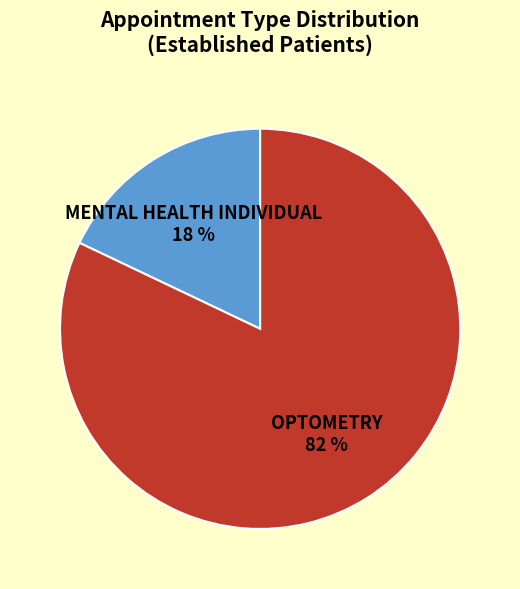

Does any single category account for the majority?

Yes